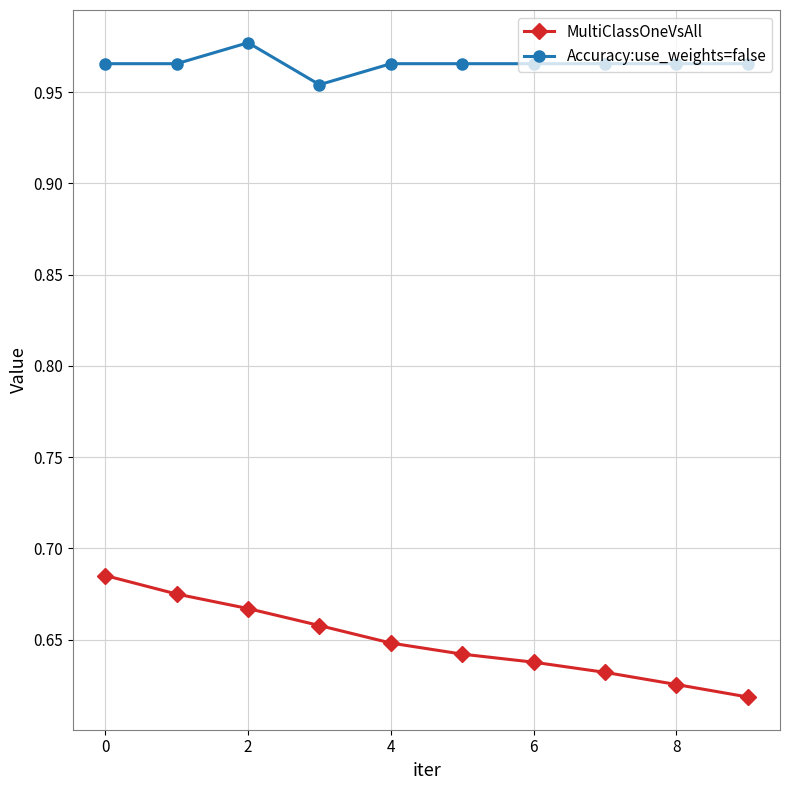

Which series has the largest total across all categories?

Accuracy:use_weights=false